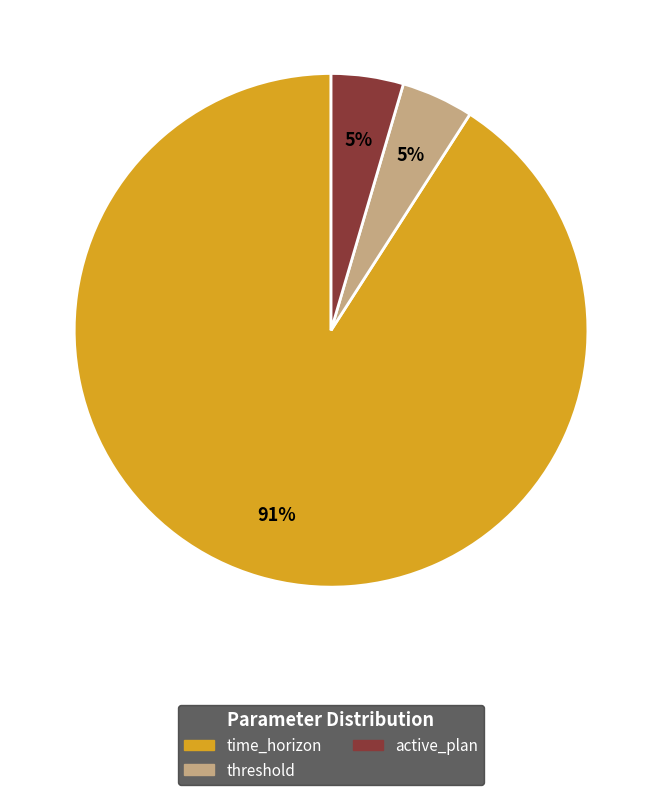

To the nearest percent, what portion does threshold represent?

5%